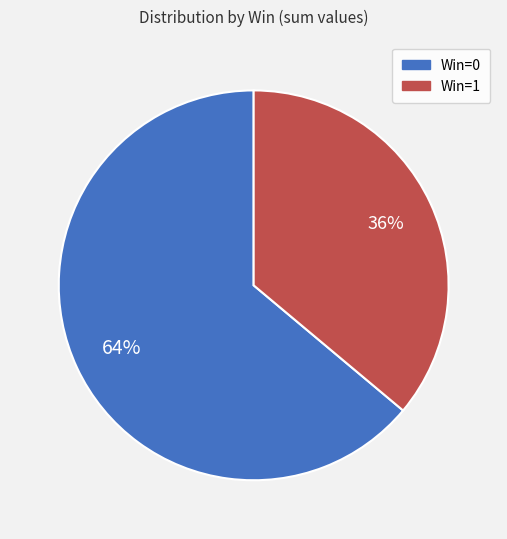

Is there a majority slice in this chart?

Yes